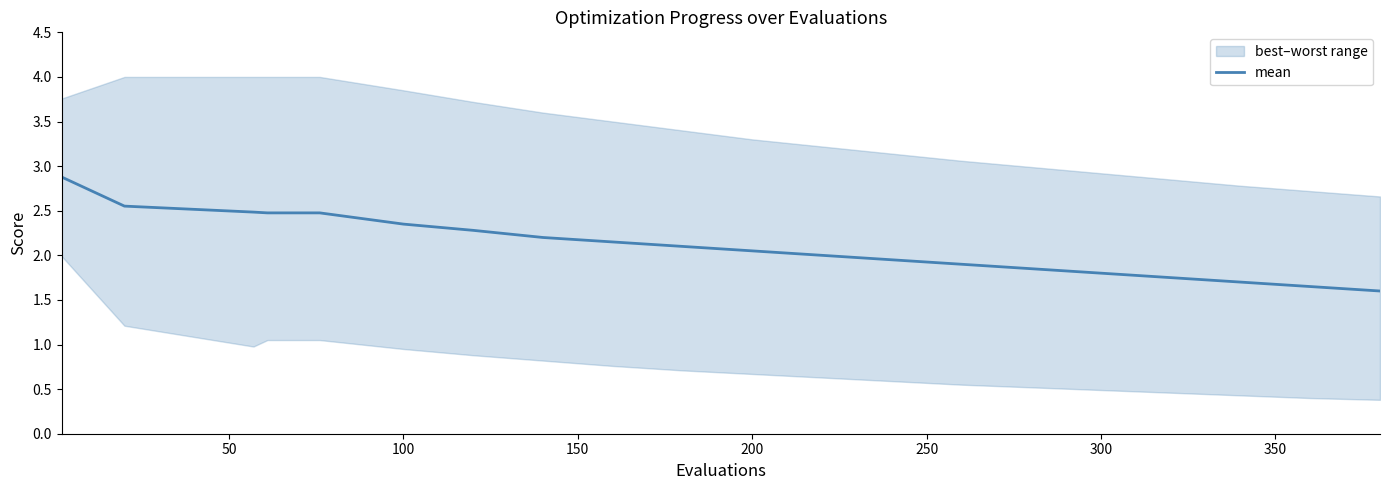

What is the maximum value for mean?

2.9